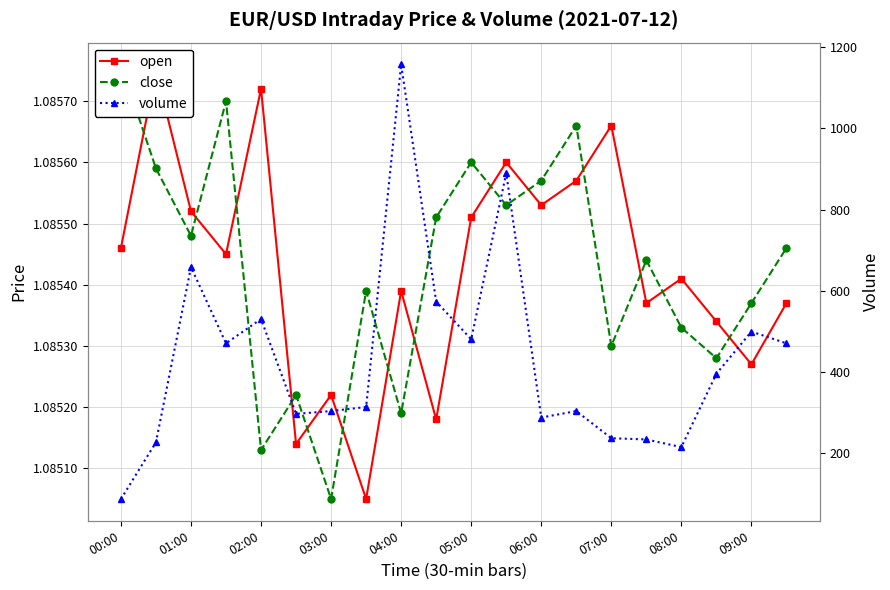

How many open values are between 1 and 2?

20